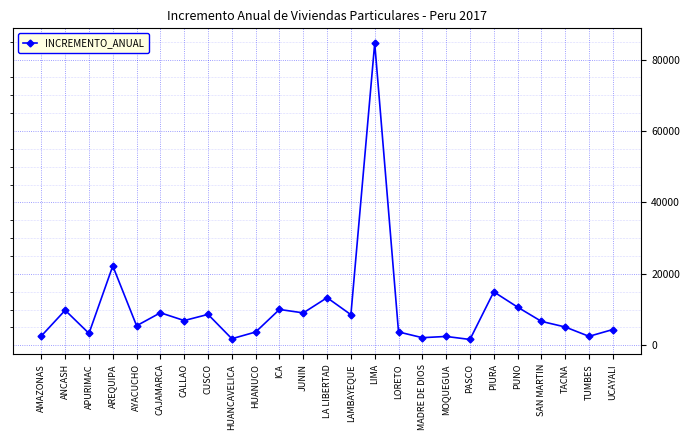

The chart shows a value of 1631 at PASCO. True or false?

True